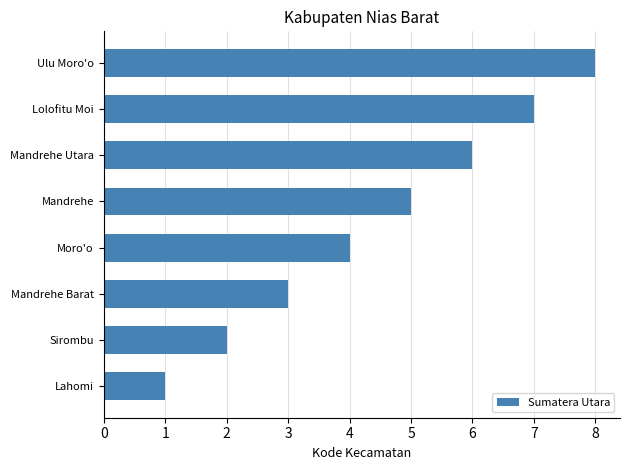

What is the change in value from Lahomi to Sirombu?

+1